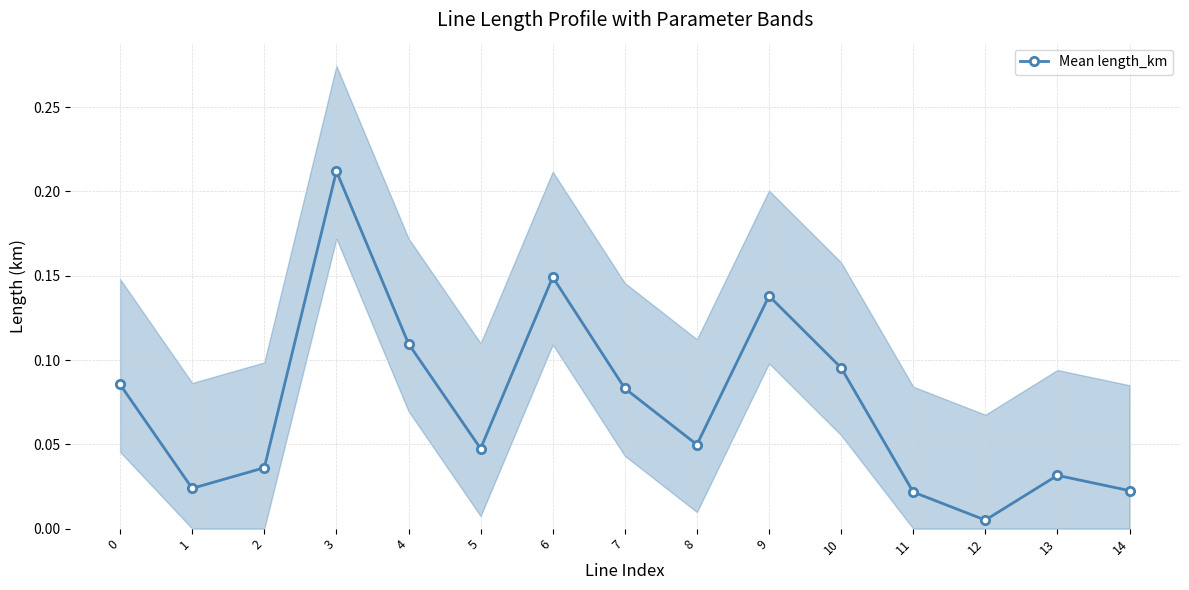

Where is the first local minimum?

1